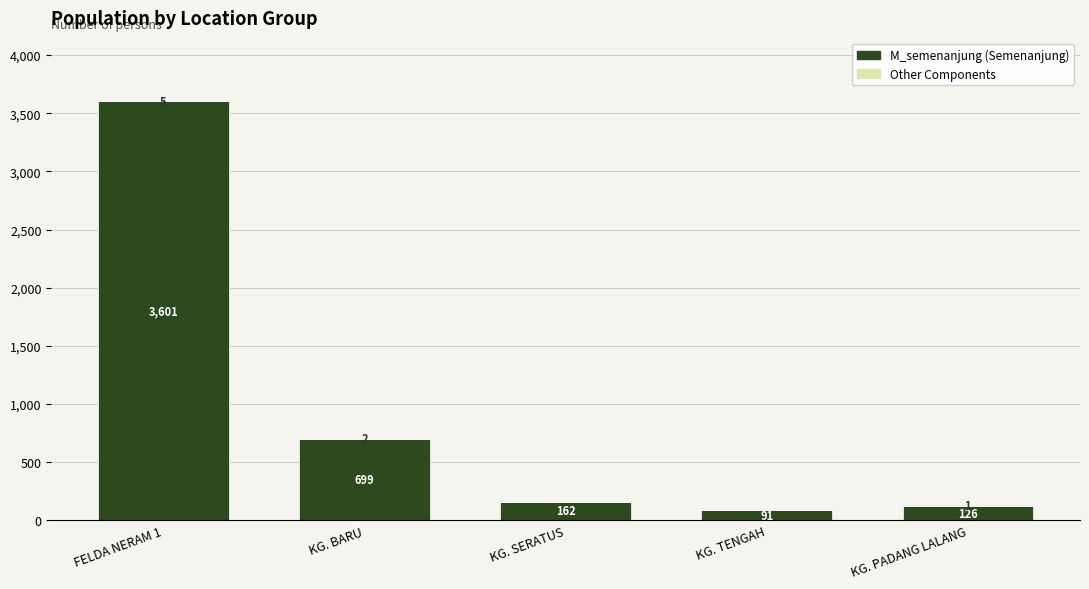

What is the sum of the M_semenanjung (Semenanjung) values at KG. TENGAH and KG. SERATUS?

253